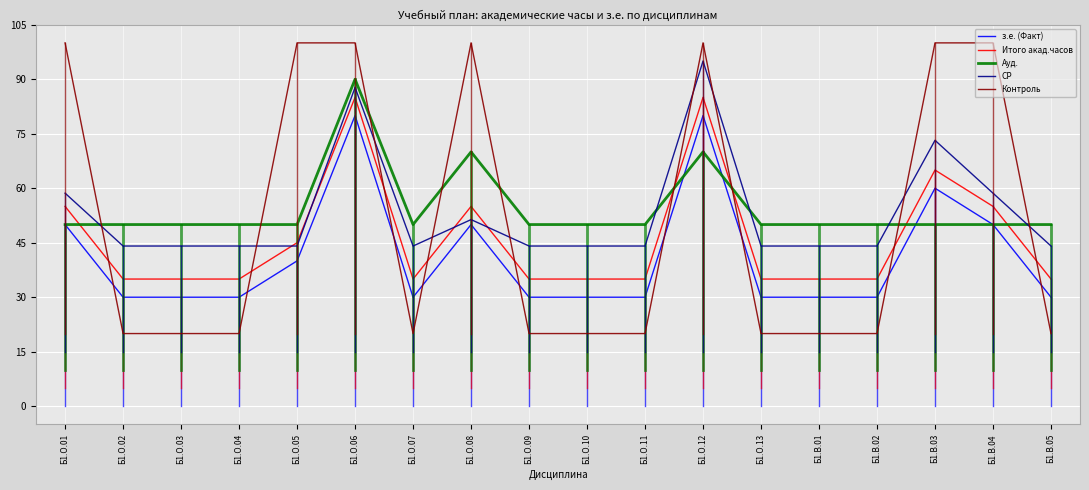

What position from the left is Б1.О.04?

4